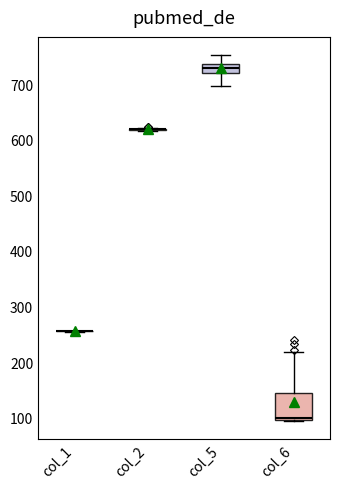

Where is the lower edge of the box for col_5 on the y-axis? The values are not printed on the chart, so give them approximately, as read against the axis.

720